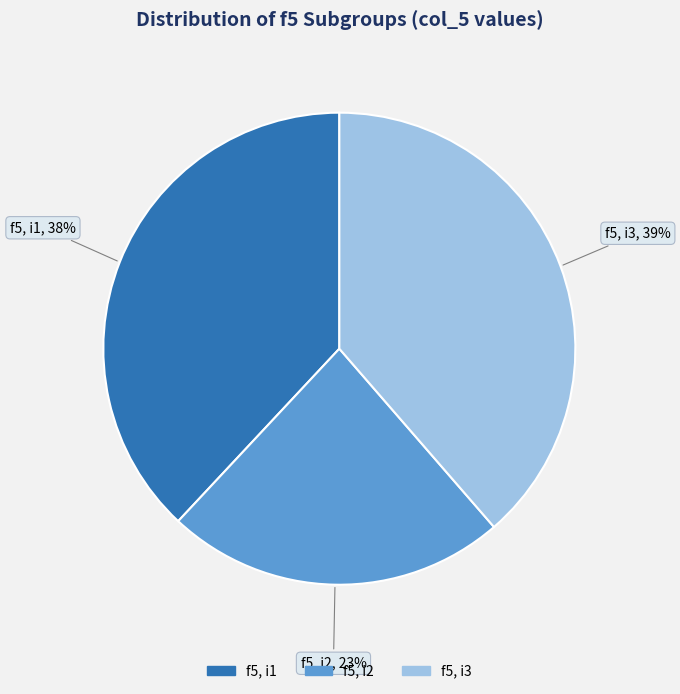

How many segments does this pie chart have?

3